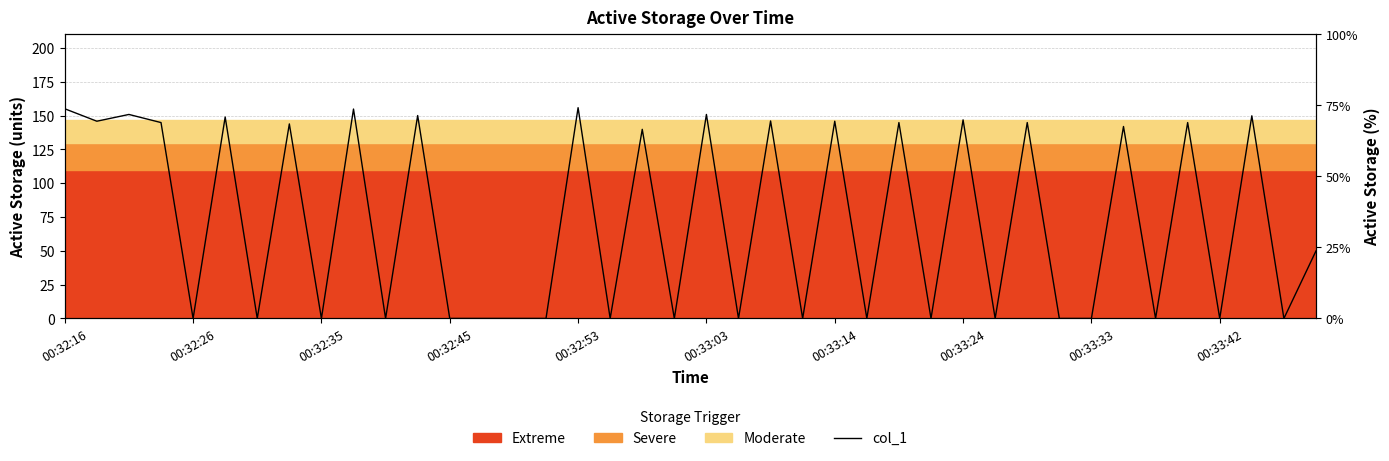

Reading left to right, what are all the values shown in this chart?

155.0	145.8	150.8	144.8	0.0	148.9	0.0	143.8	0.0	154.8	0.0	150.0	0.0	0.0	0.0	0.0	155.8	0.0	139.8	0.0	150.8	0.0	146.0	0.0	145.8	0.0	144.8	0.0	146.8	0.0	144.8	0.0	0.0	141.9	0.0	144.8	0.0	149.8	0.0	49.9